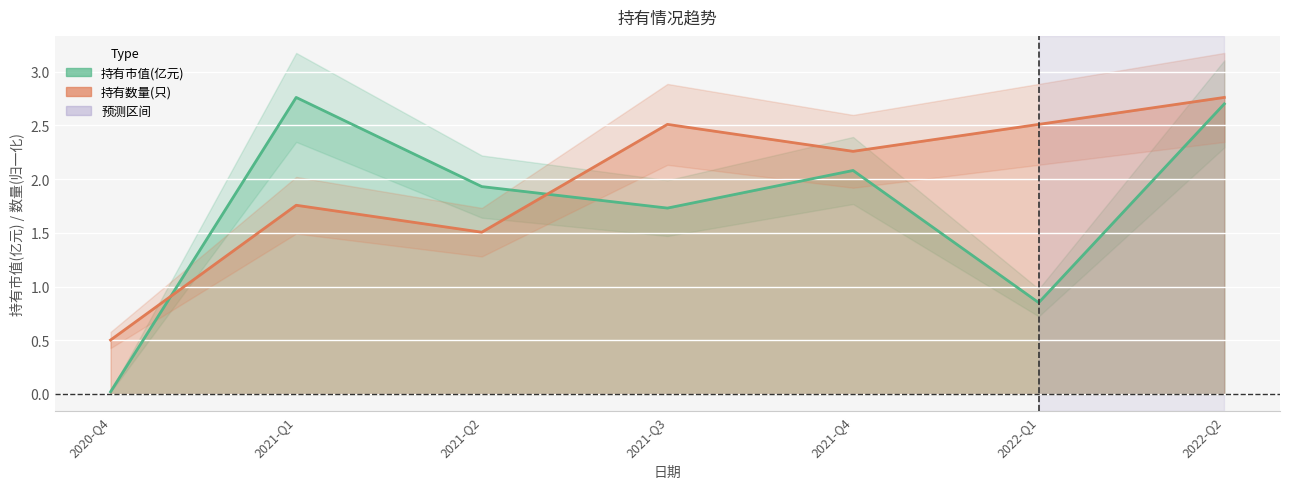

True or false: 持有市值(亿元) and 持有数量(只) intersect in this chart.

True